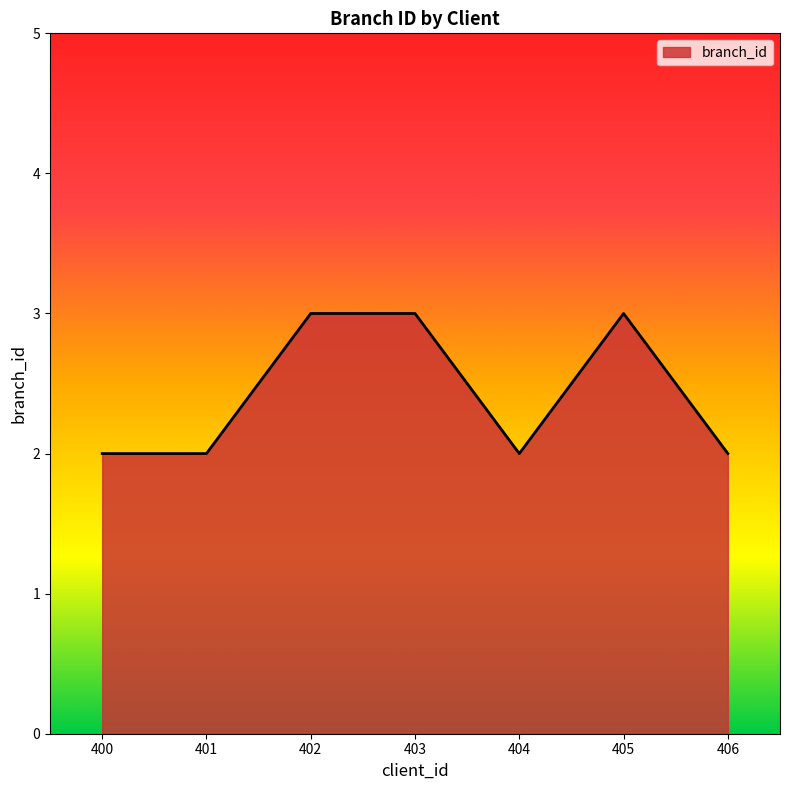

What is the ratio of the value at 402 to the value at 401?

1.5